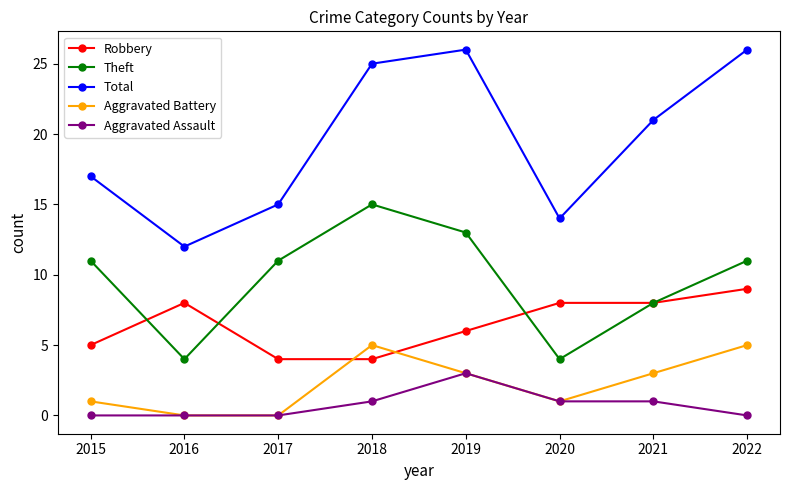

Which series has the widest spread of values?

Total